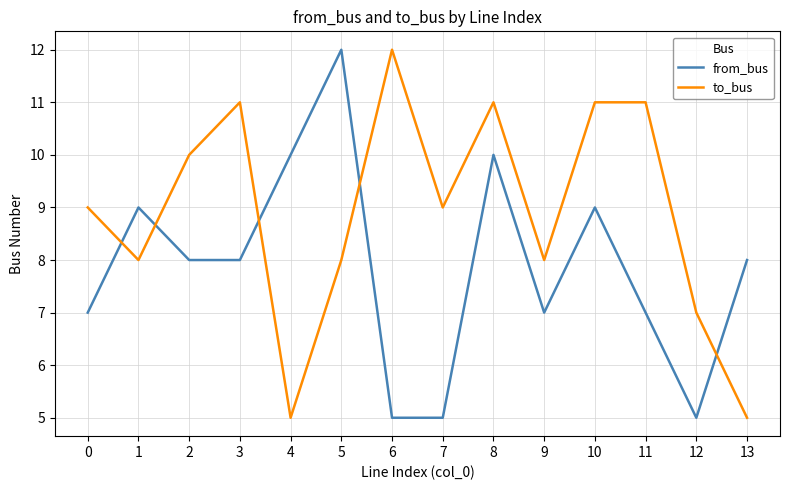

Rank the series at 6 from lowest to highest value.

from_bus, to_bus